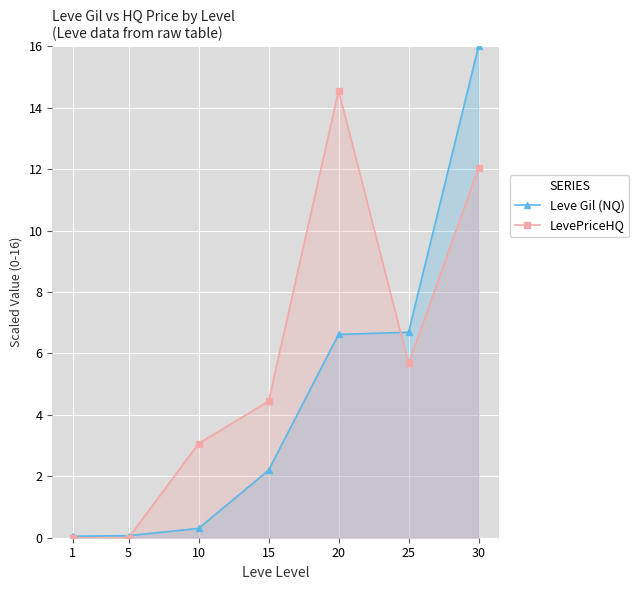

True or false: LevePriceHQ and Leve Gil (NQ) cross at least once.

True